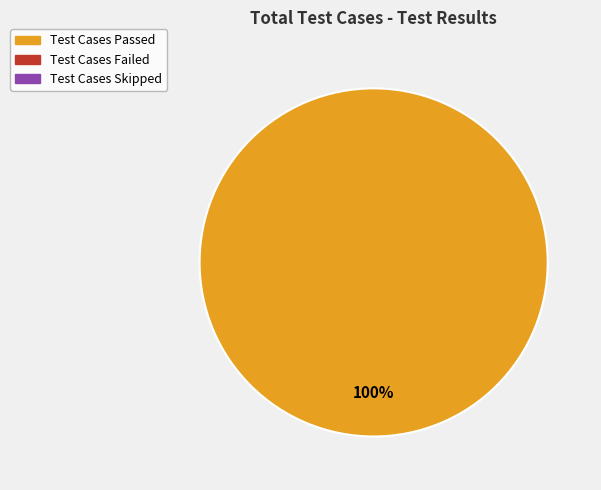

Does any single category account for the majority?

Yes